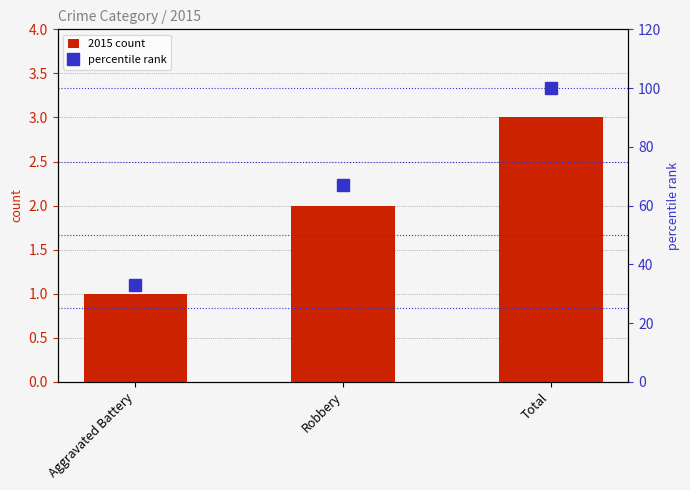

At which label is percentile rank closest to 66?

Robbery